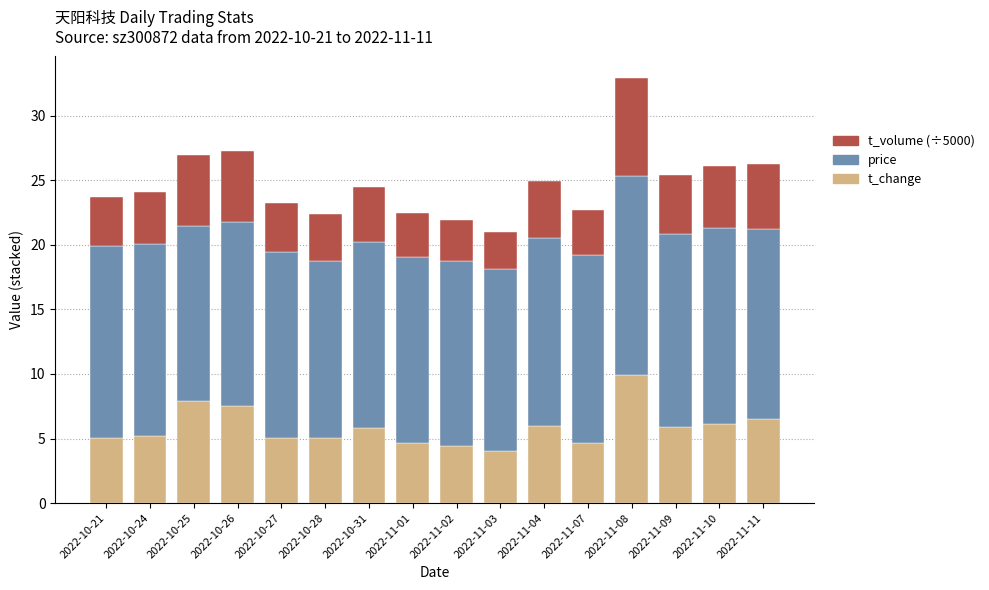

At which label does t_change reach its peak?

2022-11-08